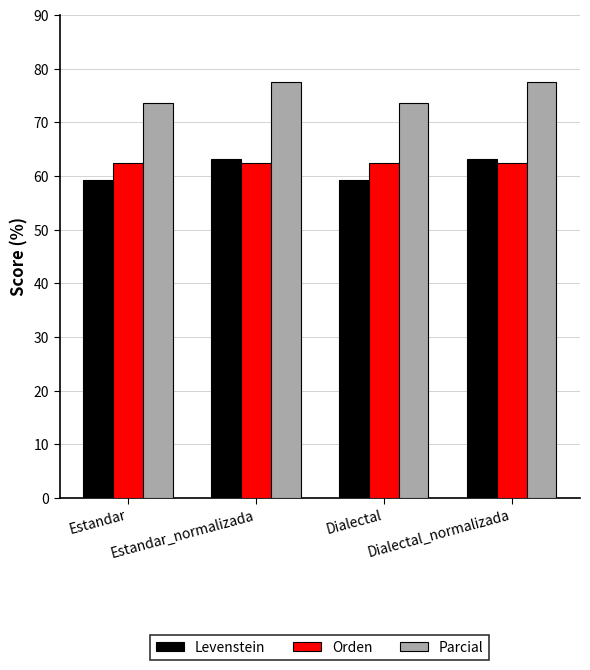

Reading left to right, list all the values displayed in this chart.

Levenstein: Estandar=59.3	Estandar_normalizada=63.2	Dialectal=59.3	Dialectal_normalizada=63.2
Orden: Estandar=62.4	Estandar_normalizada=62.4	Dialectal=62.4	Dialectal_normalizada=62.4
Parcial: Estandar=73.7	Estandar_normalizada=77.5	Dialectal=73.7	Dialectal_normalizada=77.5